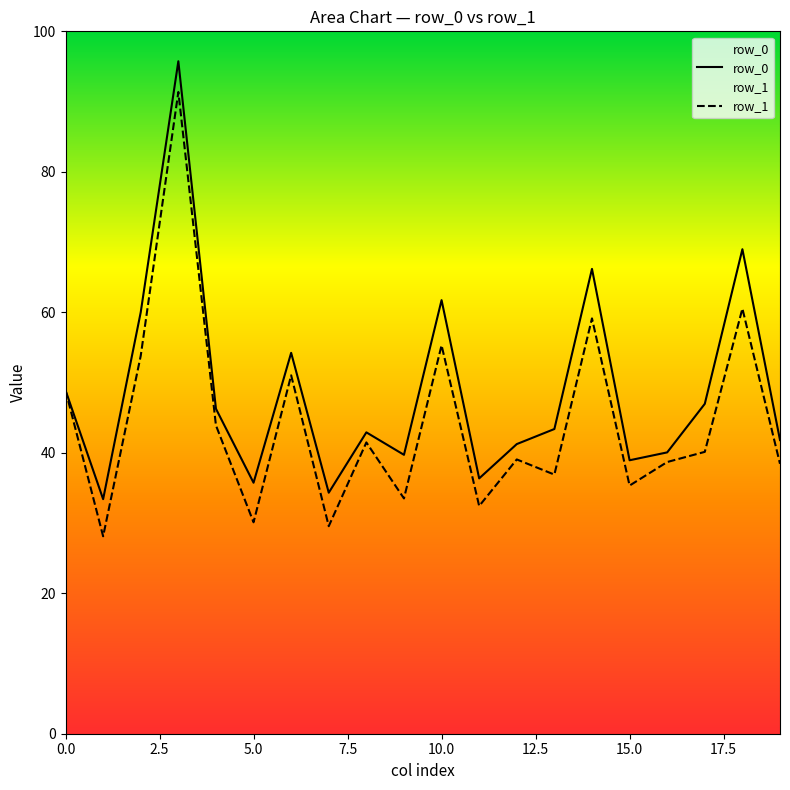

What is the difference between the highest and lowest values at 19?

3.4